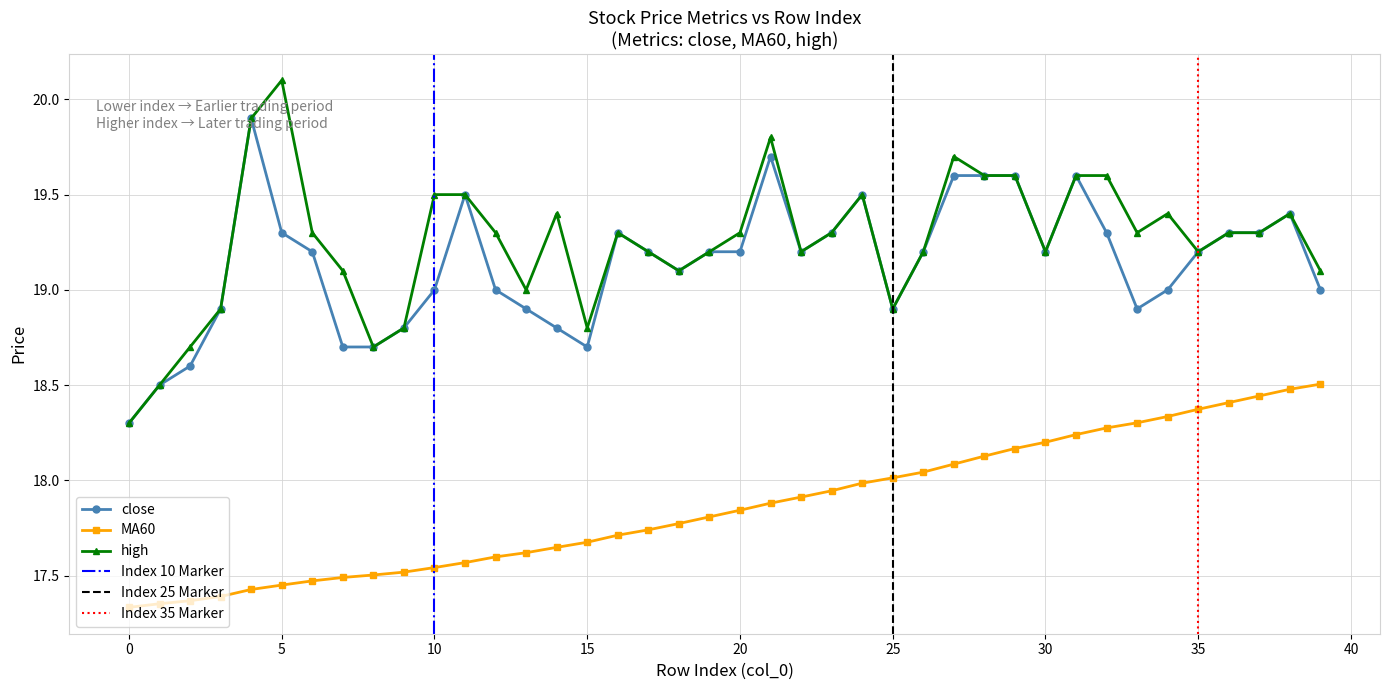

Reading left to right, transcribe all the data shown in this chart.

close: 18.3	18.5	18.6	18.9	19.9	19.3	19.2	18.7	18.7	18.8	19.0	19.5	19.0	18.9	18.8	18.7	19.3	19.2	19.1	19.2	19.2	19.7	19.2	19.3	19.5	18.9	19.2	19.6	19.6	19.6	19.2	19.6	19.3	18.9	19.0	19.2	19.3	19.3	19.4	19.0
MA60: 17.3	17.4	17.4	17.4	17.4	17.4	17.5	17.5	17.5	17.5	17.5	17.6	17.6	17.6	17.6	17.7	17.7	17.7	17.8	17.8	17.8	17.9	17.9	17.9	18.0	18.0	18.0	18.1	18.1	18.2	18.2	18.2	18.3	18.3	18.3	18.4	18.4	18.4	18.5	18.5
high: 18.3	18.5	18.7	18.9	19.9	20.1	19.3	19.1	18.7	18.8	19.5	19.5	19.3	19.0	19.4	18.8	19.3	19.2	19.1	19.2	19.3	19.8	19.2	19.3	19.5	18.9	19.2	19.7	19.6	19.6	19.2	19.6	19.6	19.3	19.4	19.2	19.3	19.3	19.4	19.1